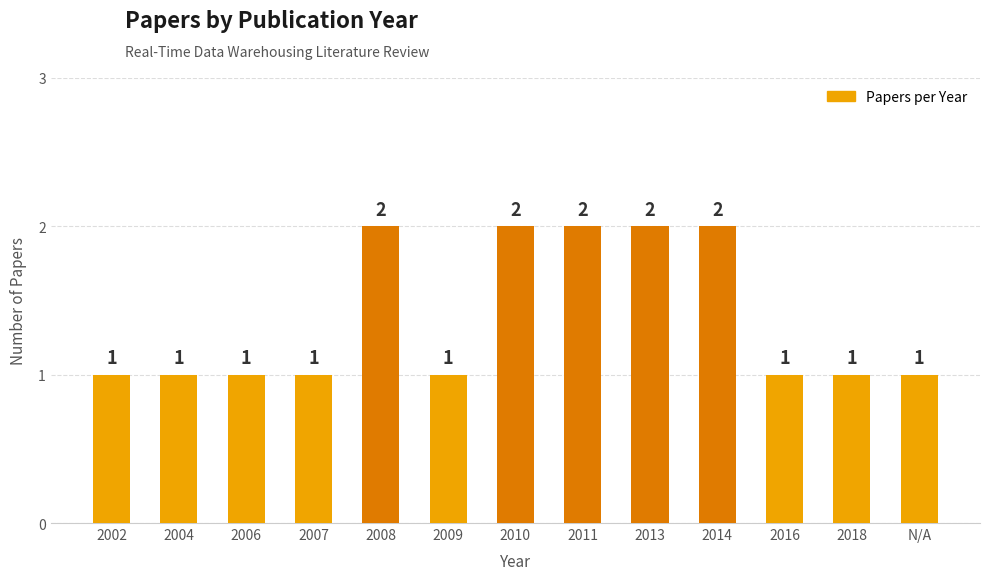

What is the change in value from 2007 to 2010?

+1